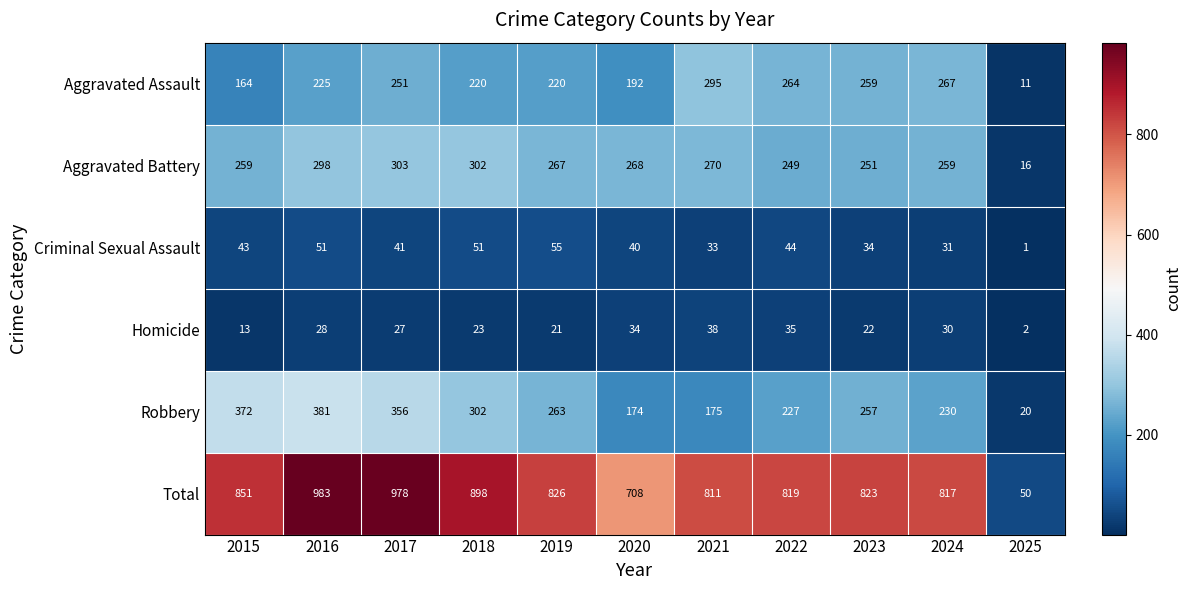

Rank the series at 2020 from highest to lowest value.

Total, Aggravated Battery, Aggravated Assault, Robbery, Criminal Sexual Assault, Homicide